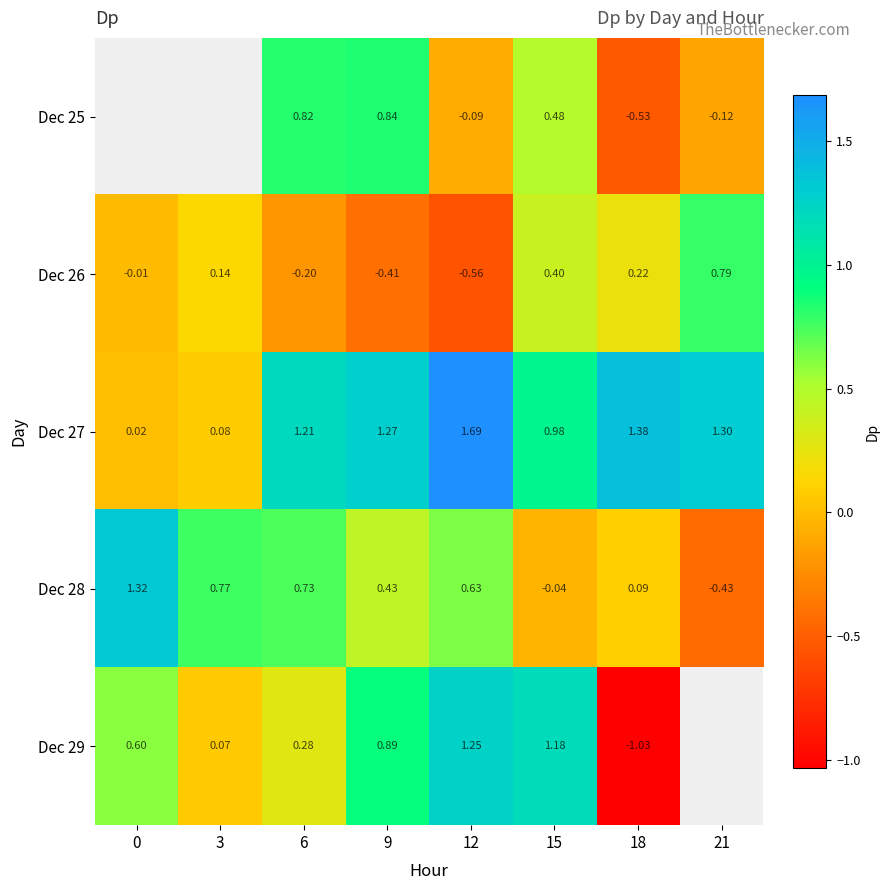

Is the value of Dec 26 at 15 greater than the value of Dec 25 at 6?

No